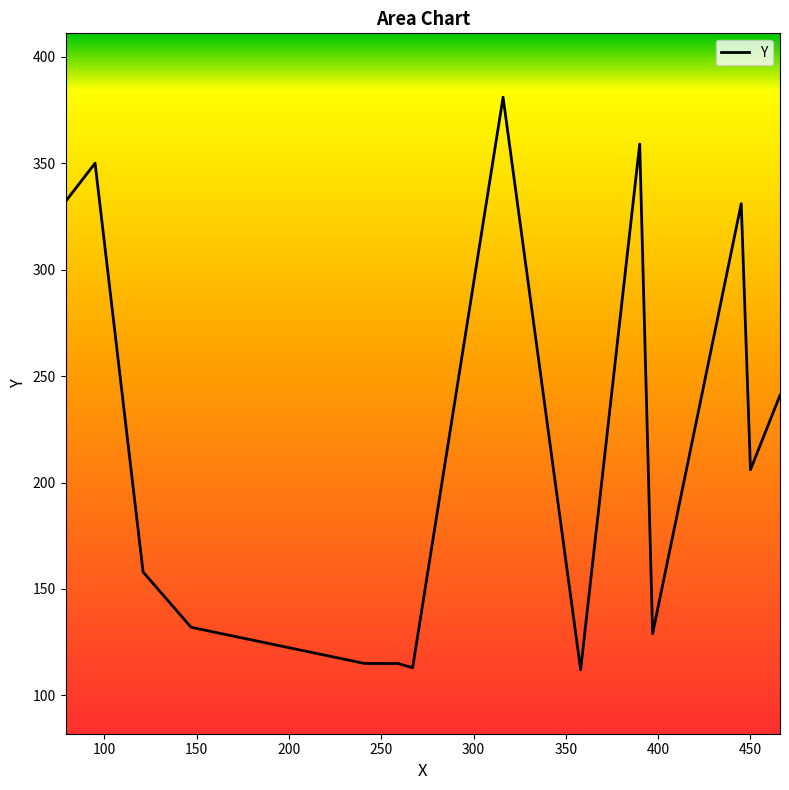

What is the maximum value shown in the chart?

381